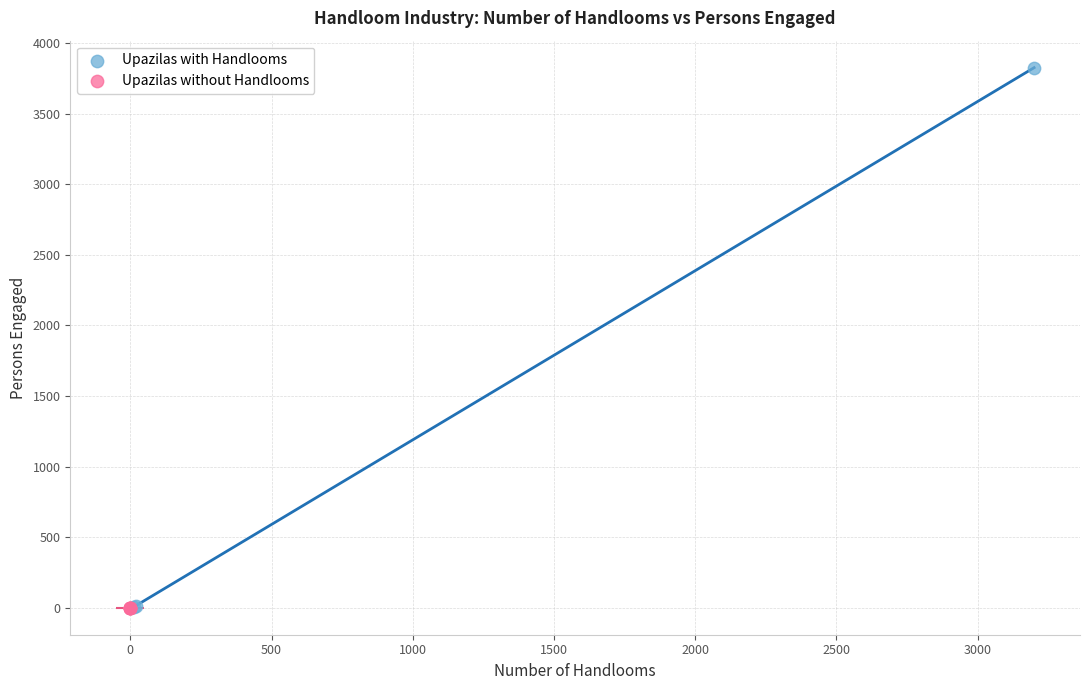

What are all the series names shown in the legend?

Upazilas with Handlooms, Upazilas without Handlooms